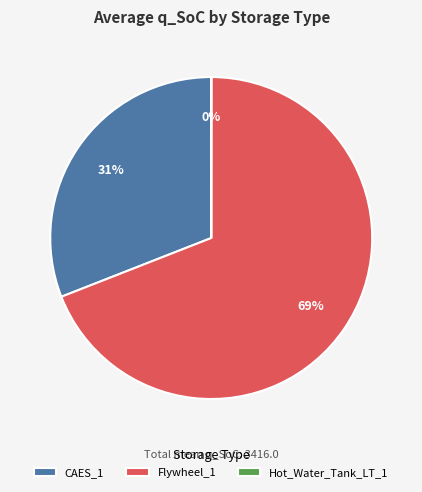

To the nearest percent, what is the difference between the largest and smallest slice percentages?

69%